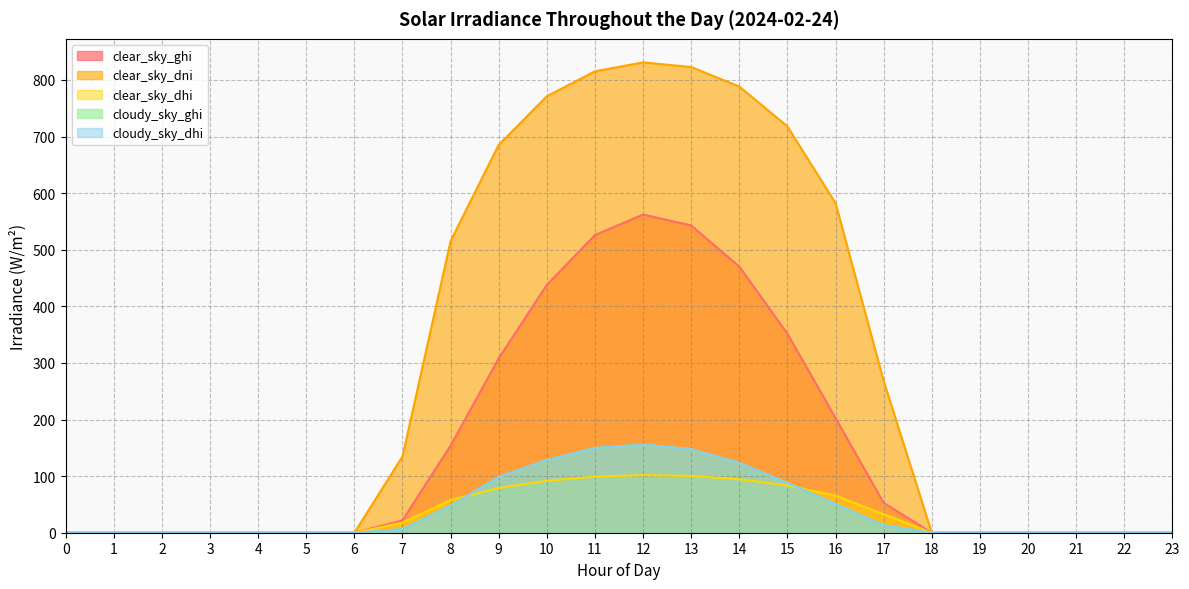

True or false: clear_sky_dni has more than 1 interior local peaks.

False